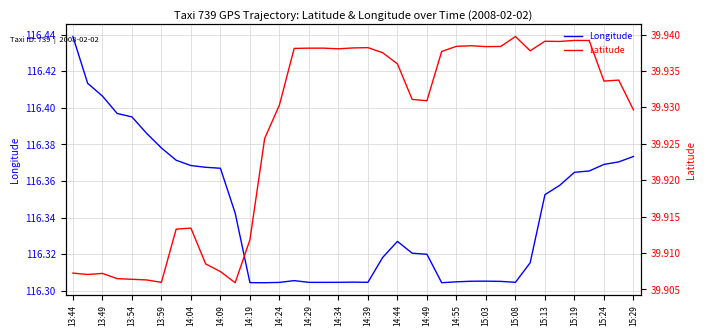

True or false: Latitude and Longitude intersect in this chart.

False